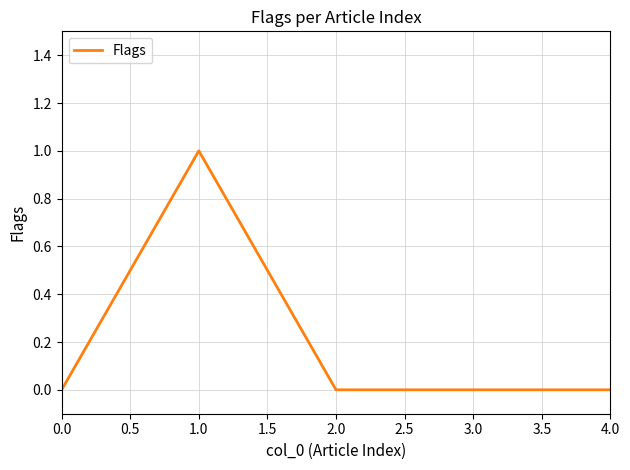

Which label corresponds to the largest value in the chart?

1.0